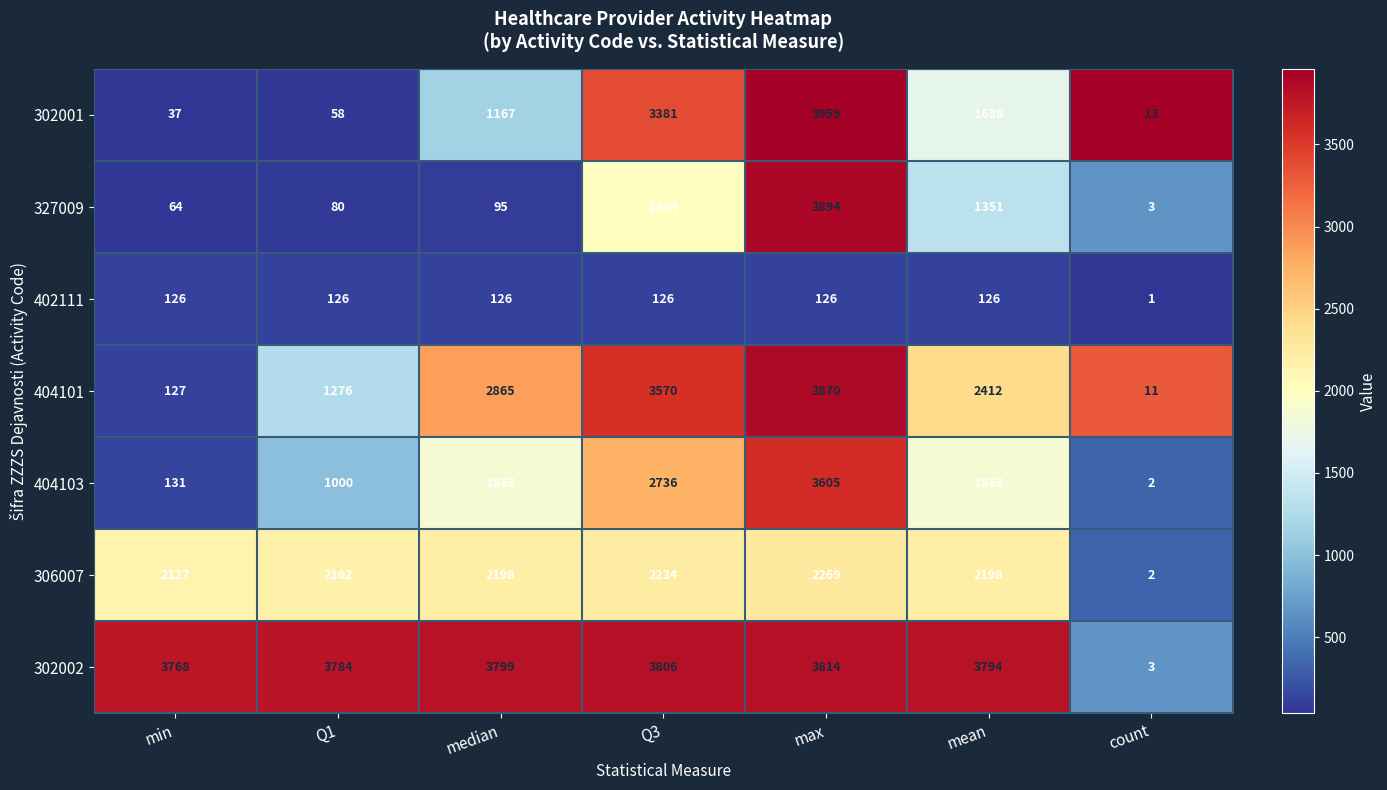

How many values in the 402111 series are below 126?

1